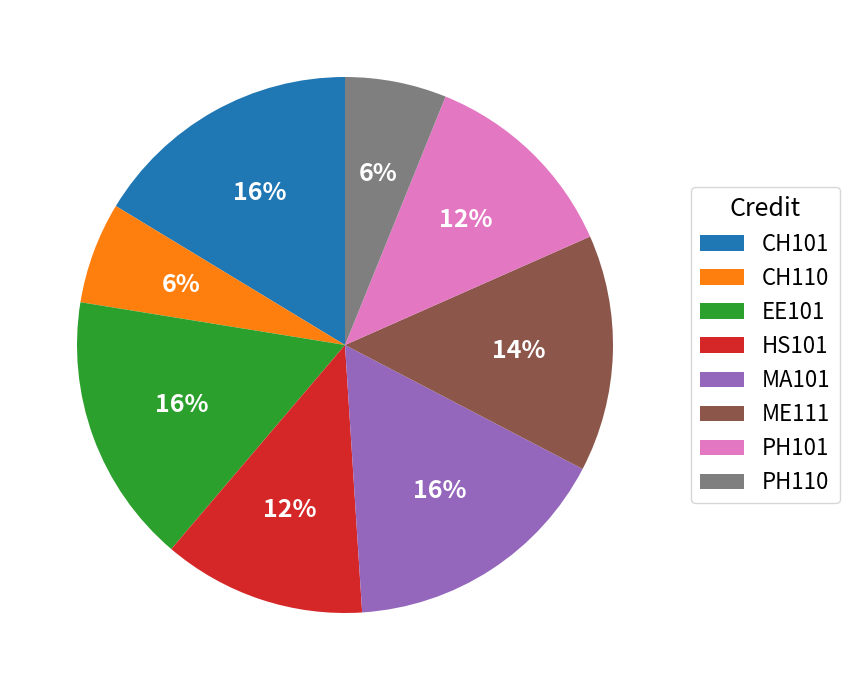

What is the ratio of the value at MA101 to the value at EE101?

1.0